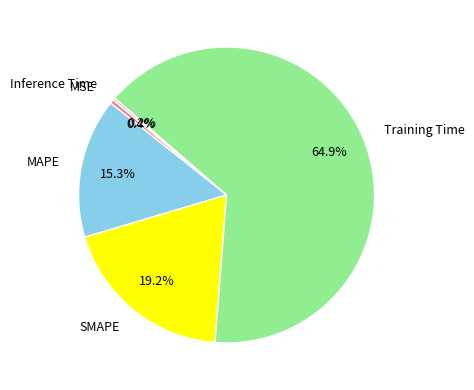

Which category has the biggest portion of the pie?

Training Time